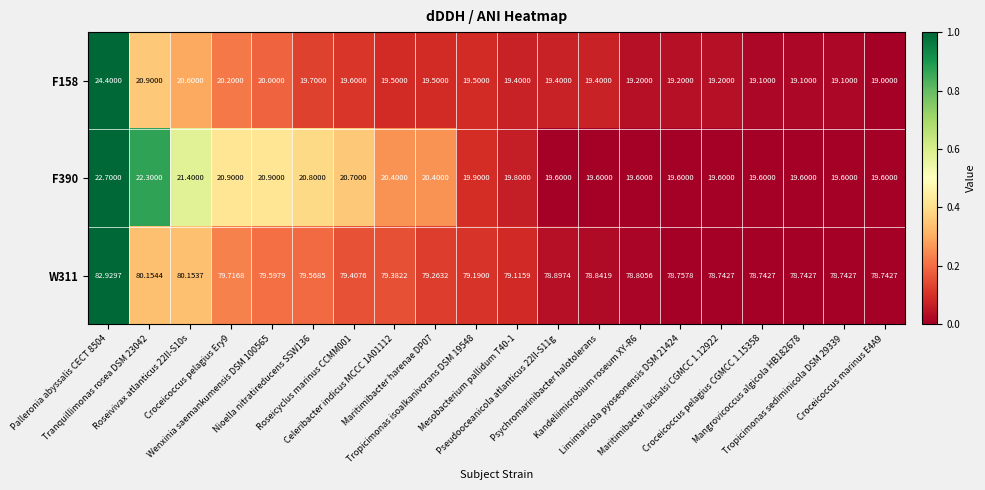

How many categories are shown in the chart?

20